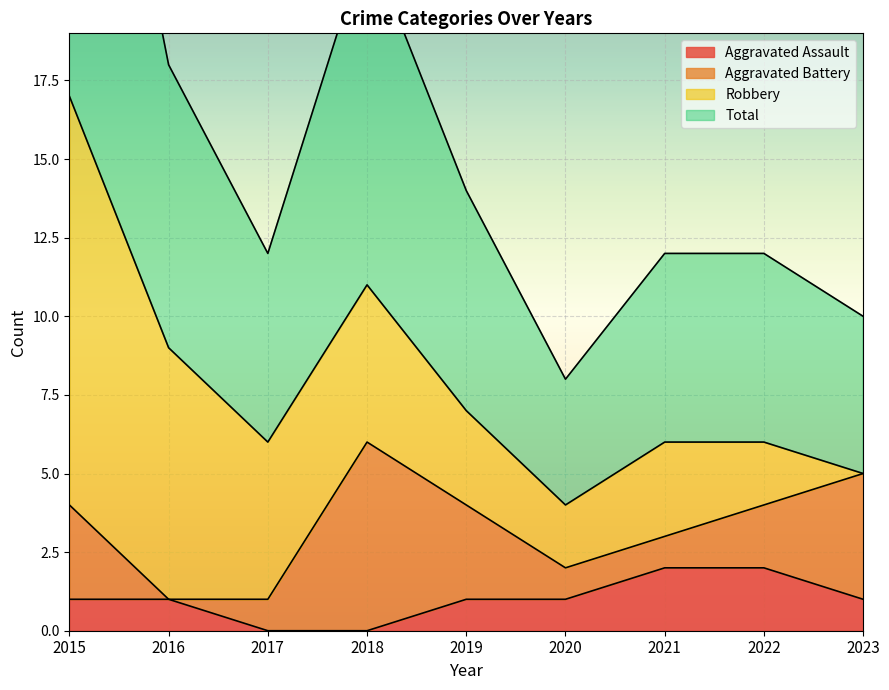

What is the value of the Total point at the 3rd from the left?

6